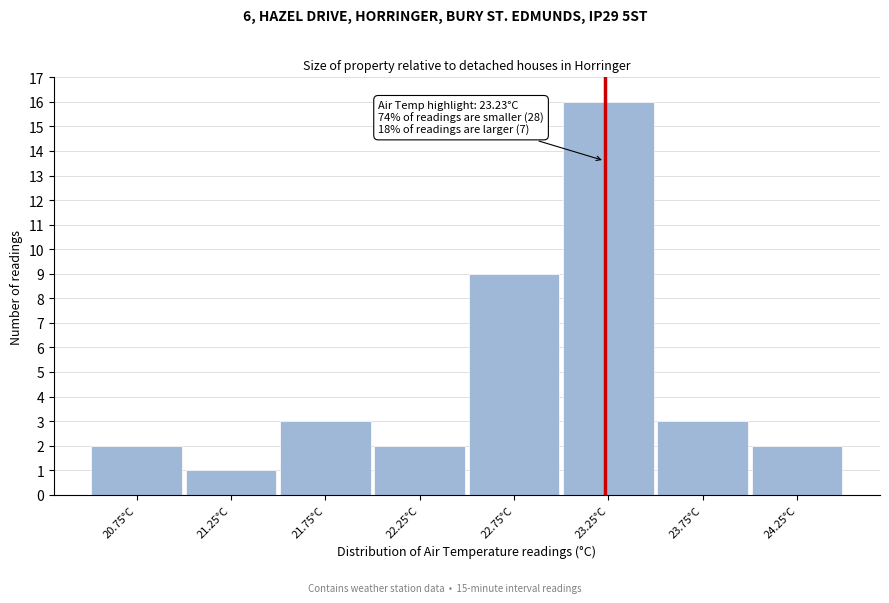

Which range on the x-axis has the tallest bar?

23.0 to 23.5